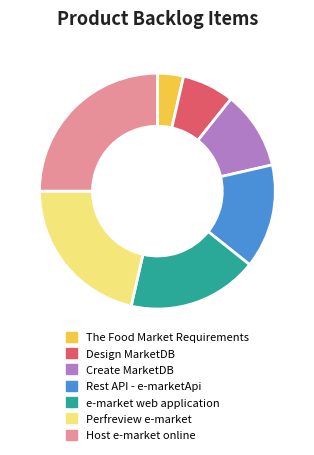

Does any single category account for the majority?

No